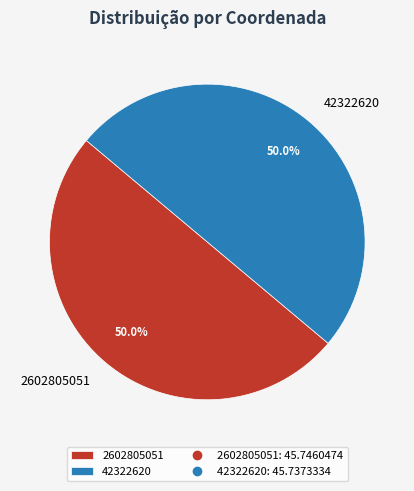

How many segments does this pie chart have?

2